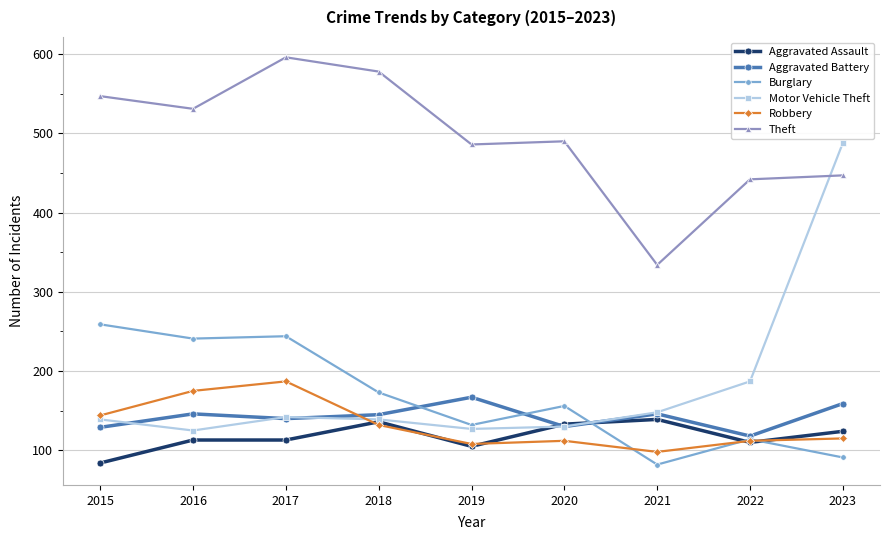

List the series in order of their peak value, lowest first.

Aggravated Assault, Aggravated Battery, Robbery, Burglary, Motor Vehicle Theft, Theft